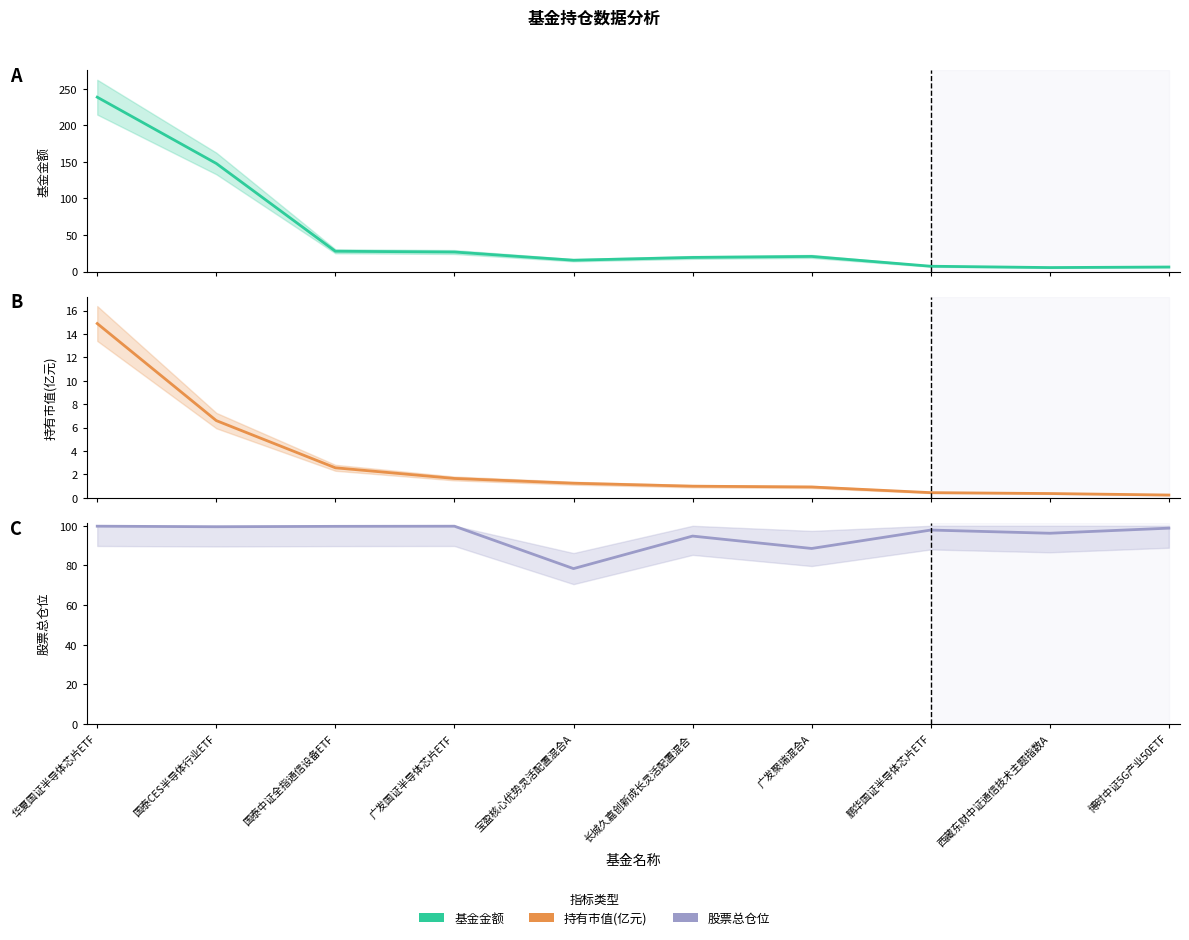

Reading left to right, transcribe all the data shown in this chart.

基金金额: 华夏国证半导体芯片ETF=238.7	国泰CES半导体行业ETF=147.9	国泰中证全指通信设备ETF=27.8	广发国证半导体芯片ETF=26.7	宝盈核心优势灵活配置混合A=15.5	长城久嘉创新成长灵活配置混合=19.3	广发聚瑞混合A=20.6	鹏华国证半导体芯片ETF=7.2	西藏东财中证通信技术主题指数A=5.4	博时中证5G产业50ETF=6.2
持有市值(亿元): 华夏国证半导体芯片ETF=14.9	国泰CES半导体行业ETF=6.6	国泰中证全指通信设备ETF=2.6	广发国证半导体芯片ETF=1.7	宝盈核心优势灵活配置混合A=1.2	长城久嘉创新成长灵活配置混合=1.0	广发聚瑞混合A=0.9	鹏华国证半导体芯片ETF=0.4	西藏东财中证通信技术主题指数A=0.4	博时中证5G产业50ETF=0.2
股票总仓位: 华夏国证半导体芯片ETF=99.8	国泰CES半导体行业ETF=99.5	国泰中证全指通信设备ETF=99.7	广发国证半导体芯片ETF=99.8	宝盈核心优势灵活配置混合A=78.4	长城久嘉创新成长灵活配置混合=94.8	广发聚瑞混合A=88.6	鹏华国证半导体芯片ETF=97.8	西藏东财中证通信技术主题指数A=96.2	博时中证5G产业50ETF=98.8